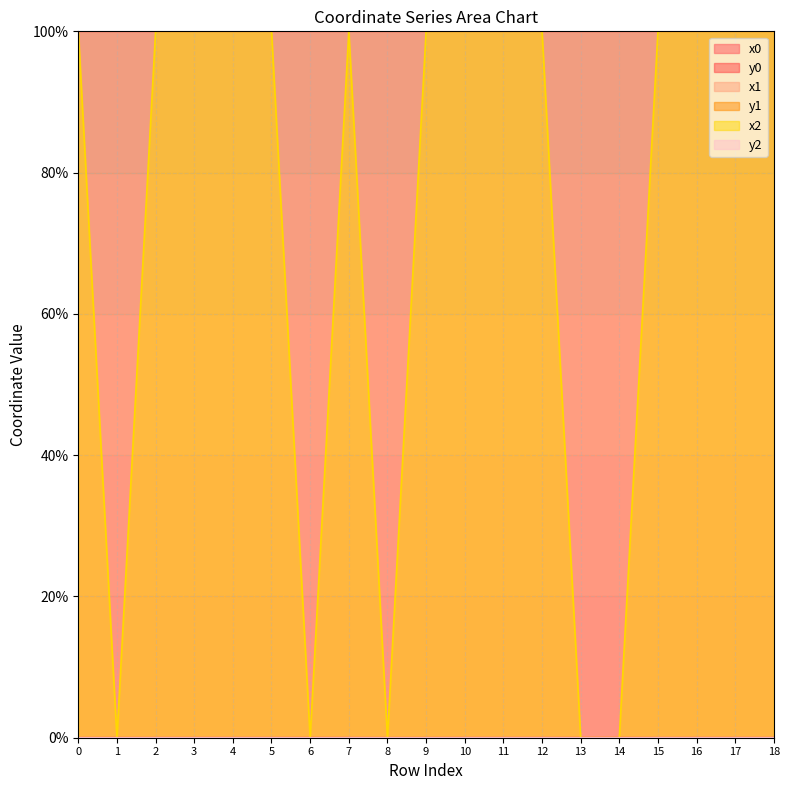

Which series has the largest range (max minus min)?

x2